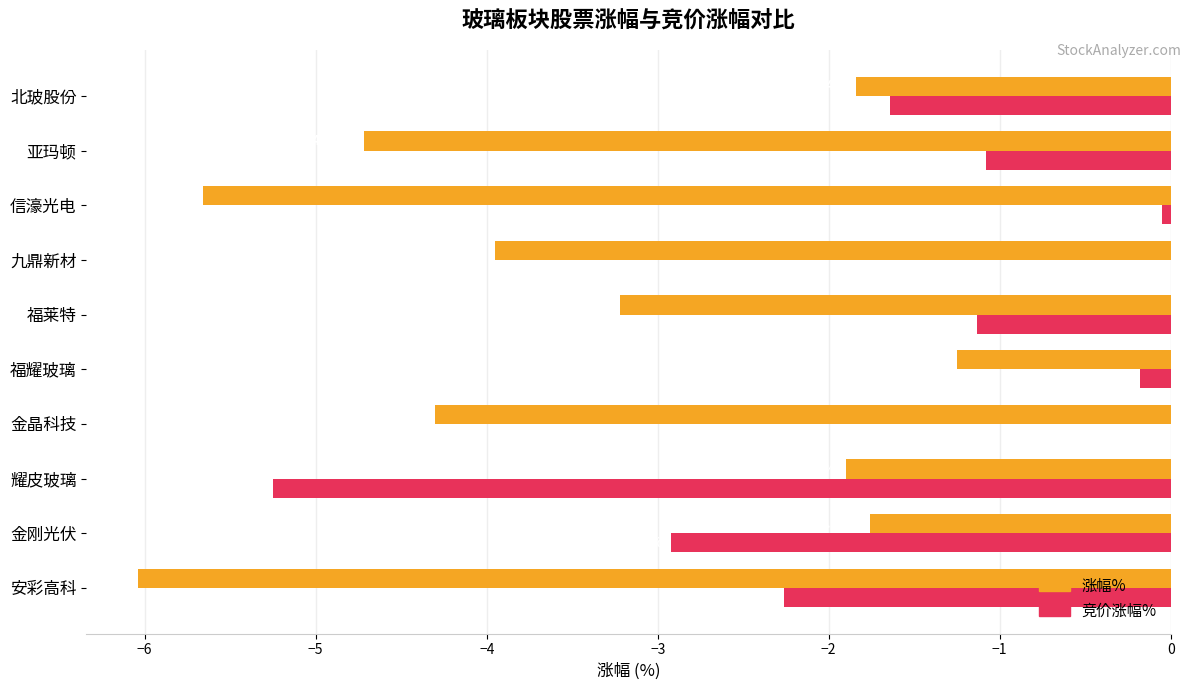

At which category is the sum across all series the highest?

福耀玻璃